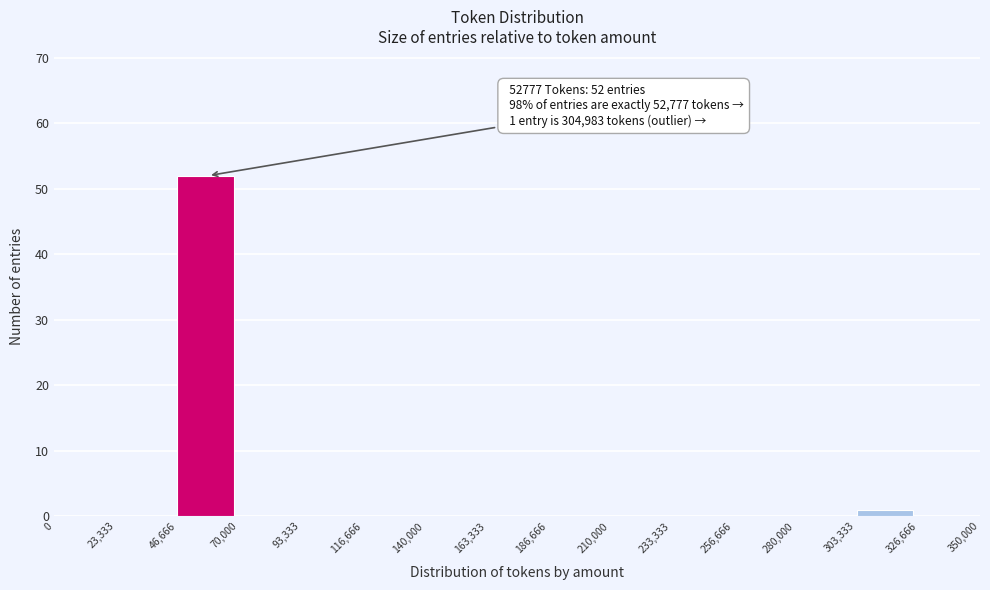

Over which range of the x-axis is the bar tallest?

46,666 to 70,000